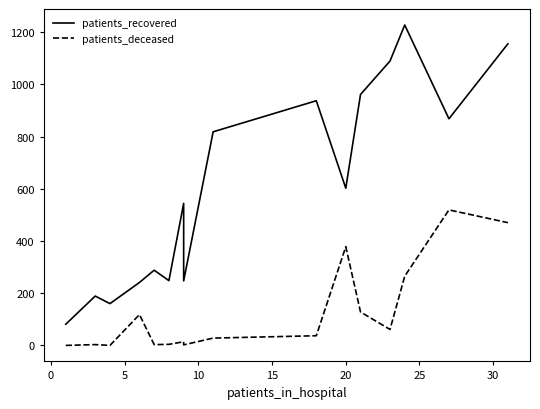

True or false: patients_deceased and patients_recovered cross at least once.

False